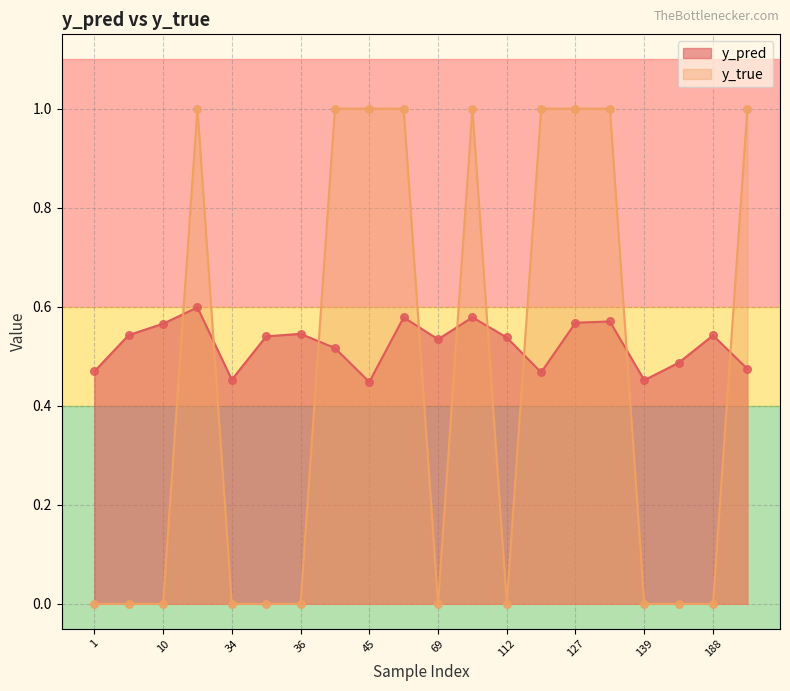

At which category is the sum across all series the highest?

23